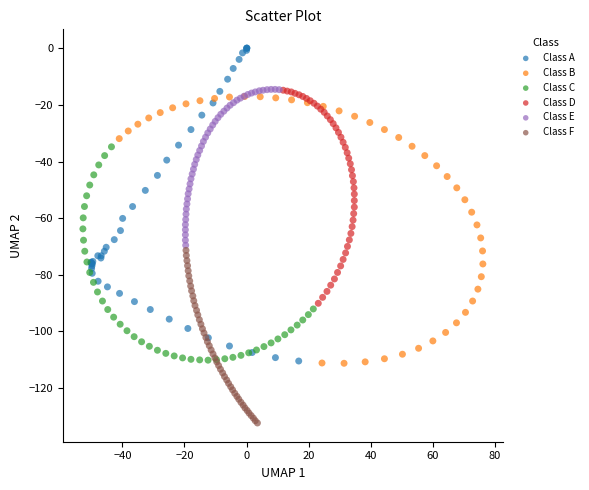

Which series reaches the minimum Y coordinate?

Class F